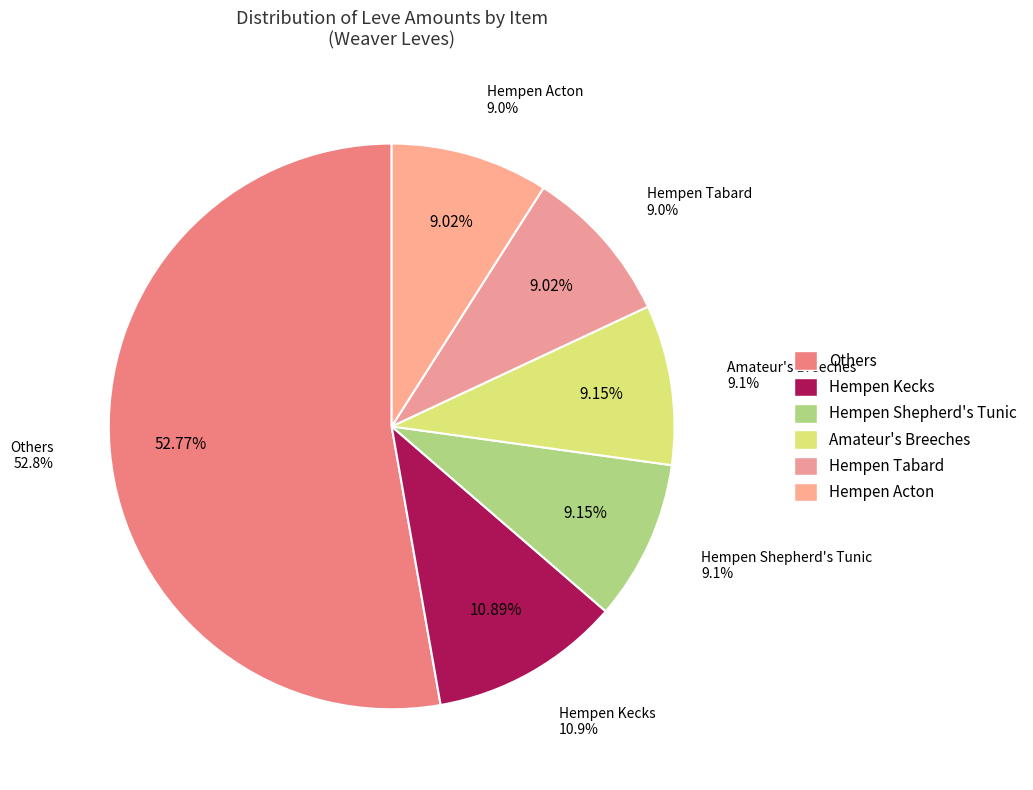

Is the sum of Amateur's Dalmatica and Hempen Shepherd's Tunic greater than half?

No